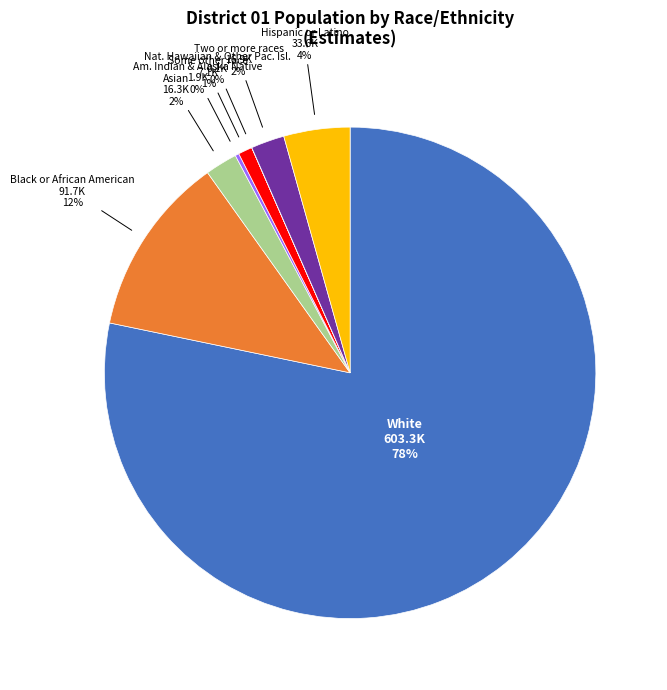

To the nearest percent, what percentage of the pie is Asian?

2%